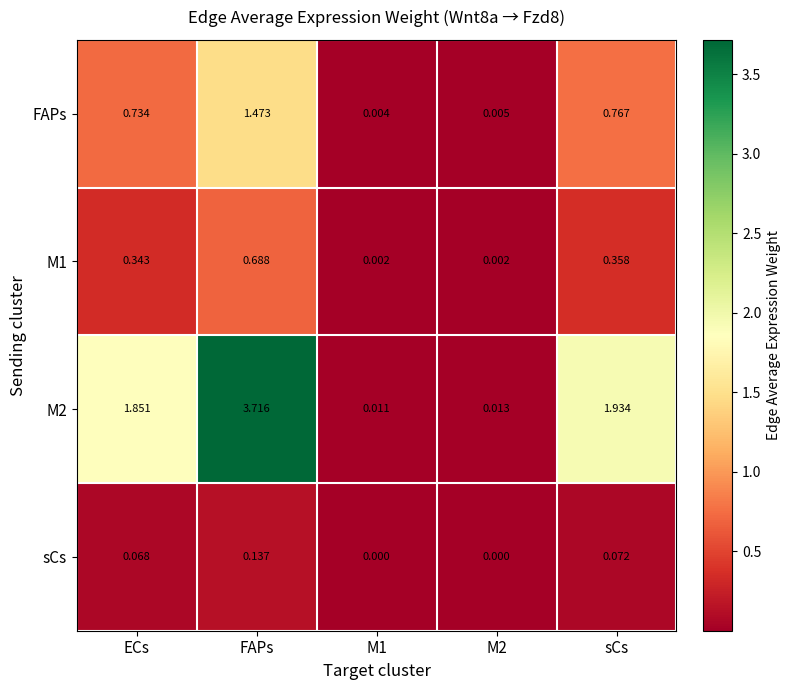

Is the value of M1 at M2 greater than the value of M2 at FAPs?

No